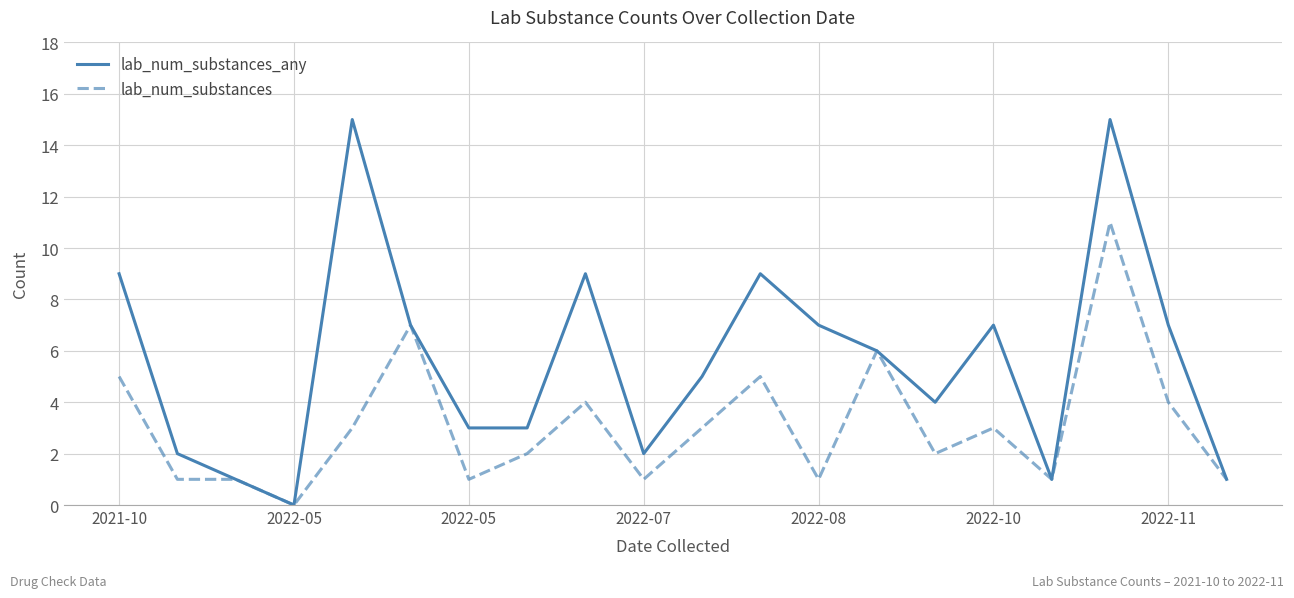

Which series has the largest range (max minus min)?

lab_num_substances_any